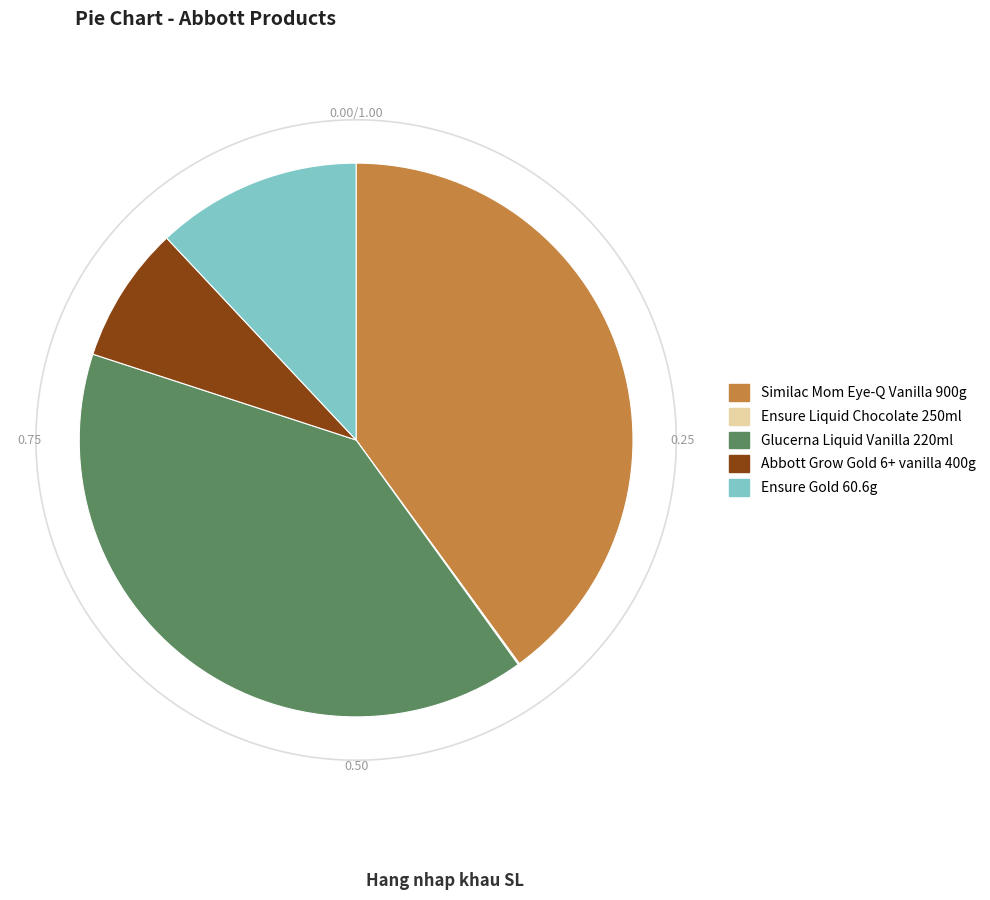

Do Glucerna Liquid Vanilla 220ml and Ensure Liquid Chocolate 250ml together represent more than half of the pie?

No